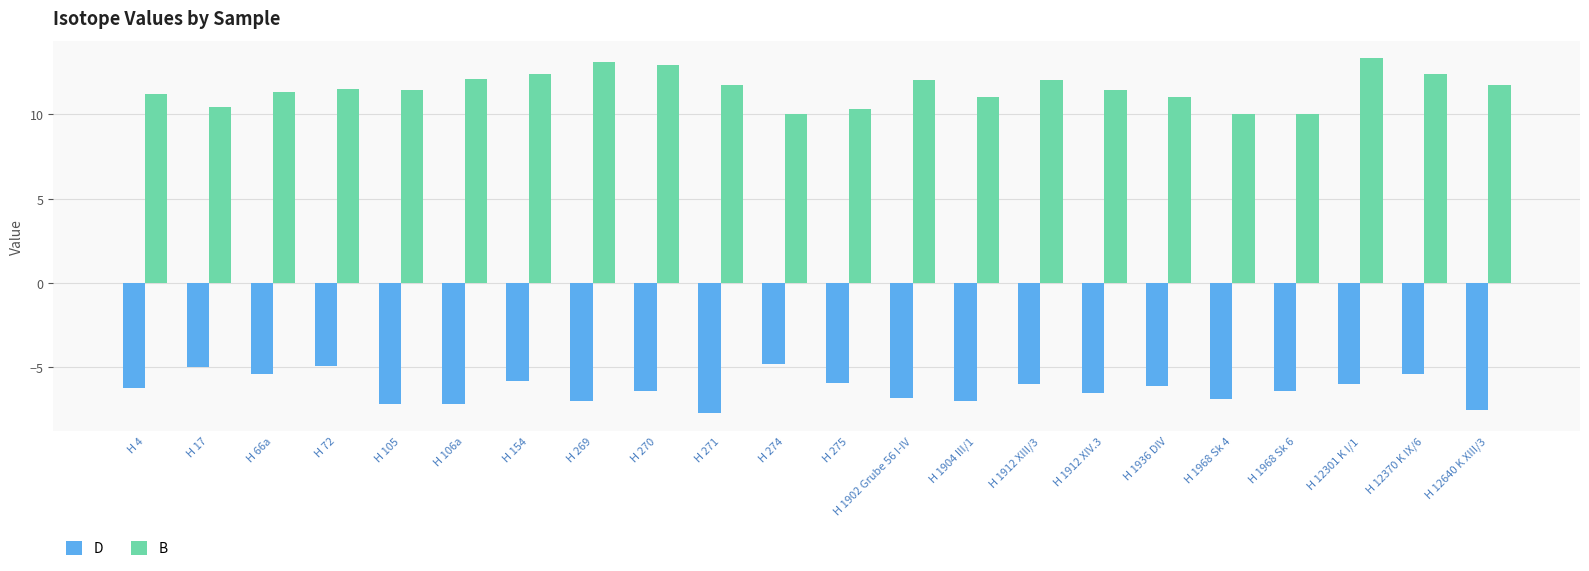

Rank the series by their average value, from highest to lowest.

B, D